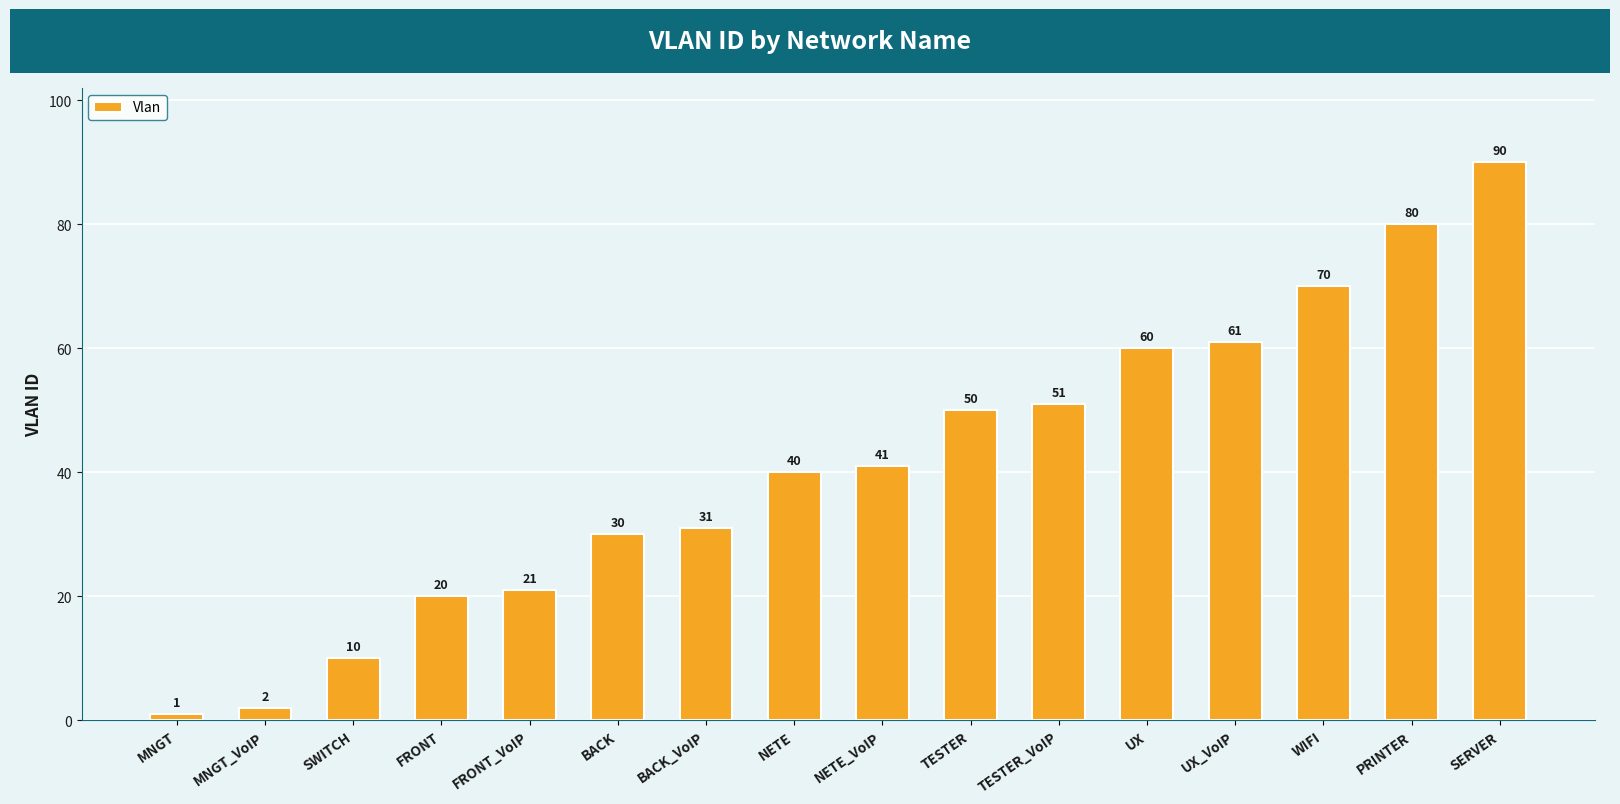

What is the value of the 12th bar from the left?

60